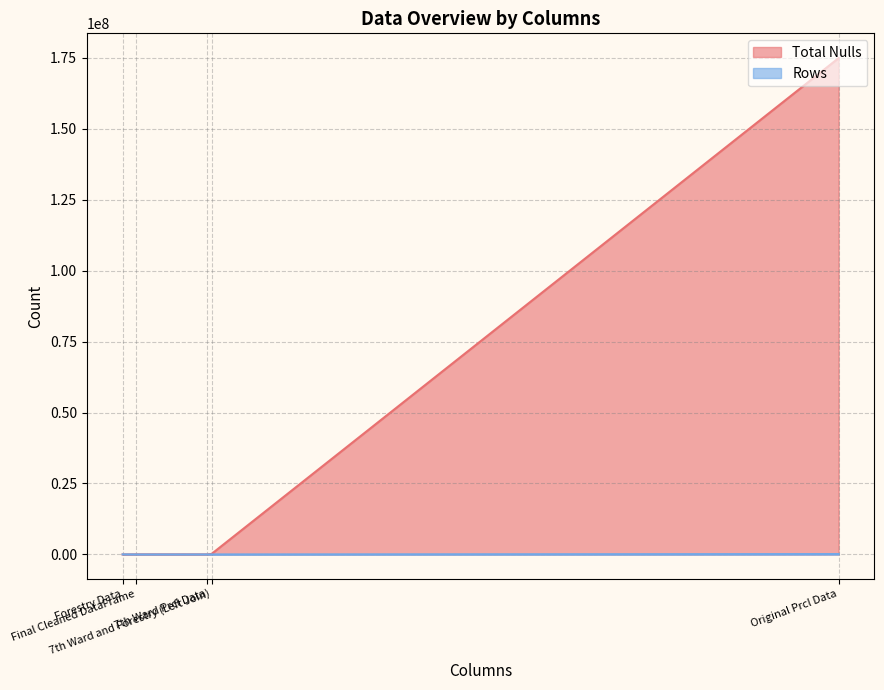

True or false: Total Nulls and Rows intersect in this chart.

True